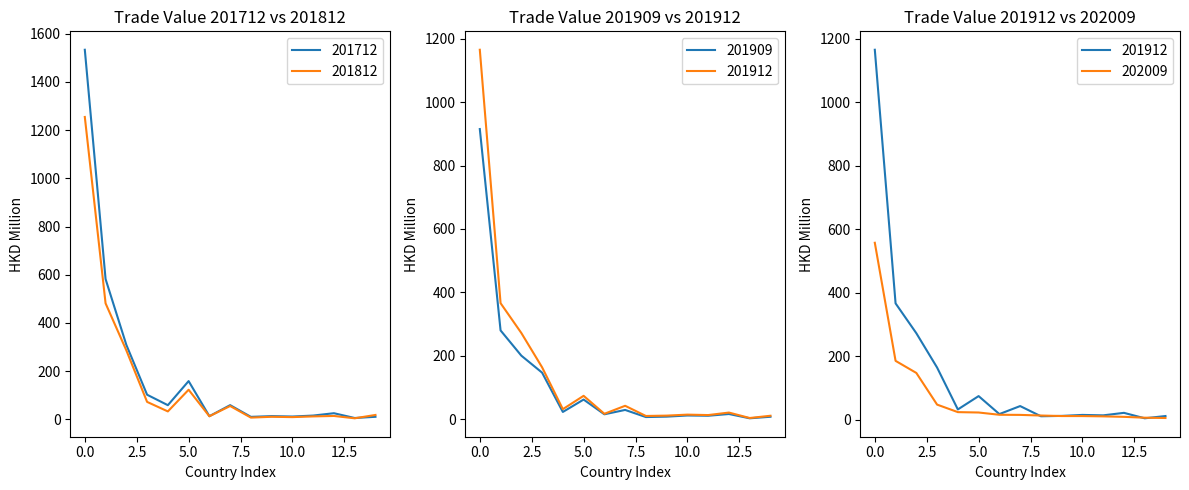

What is the maximum value for 201812?

1254.7